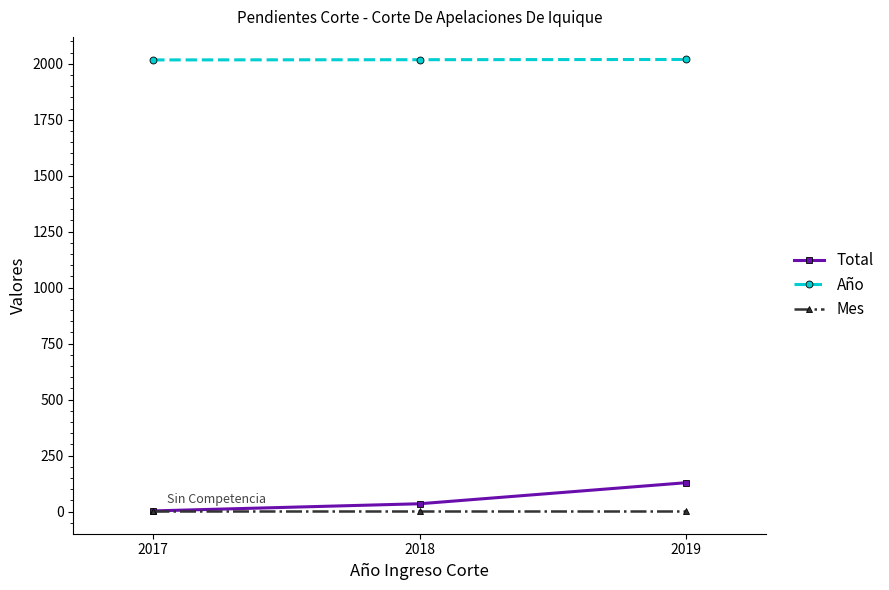

Is it true that Mes equals 2 at 2018?

True